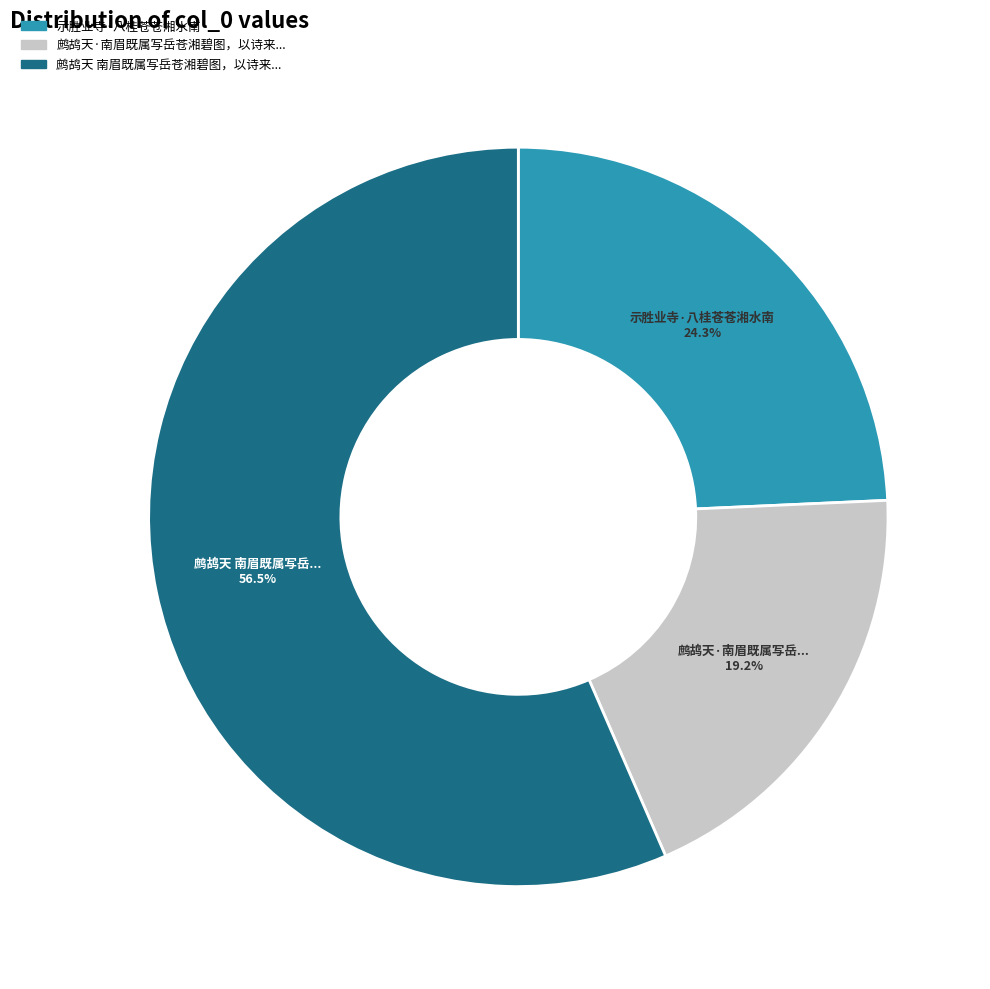

Does any single category account for the majority?

Yes